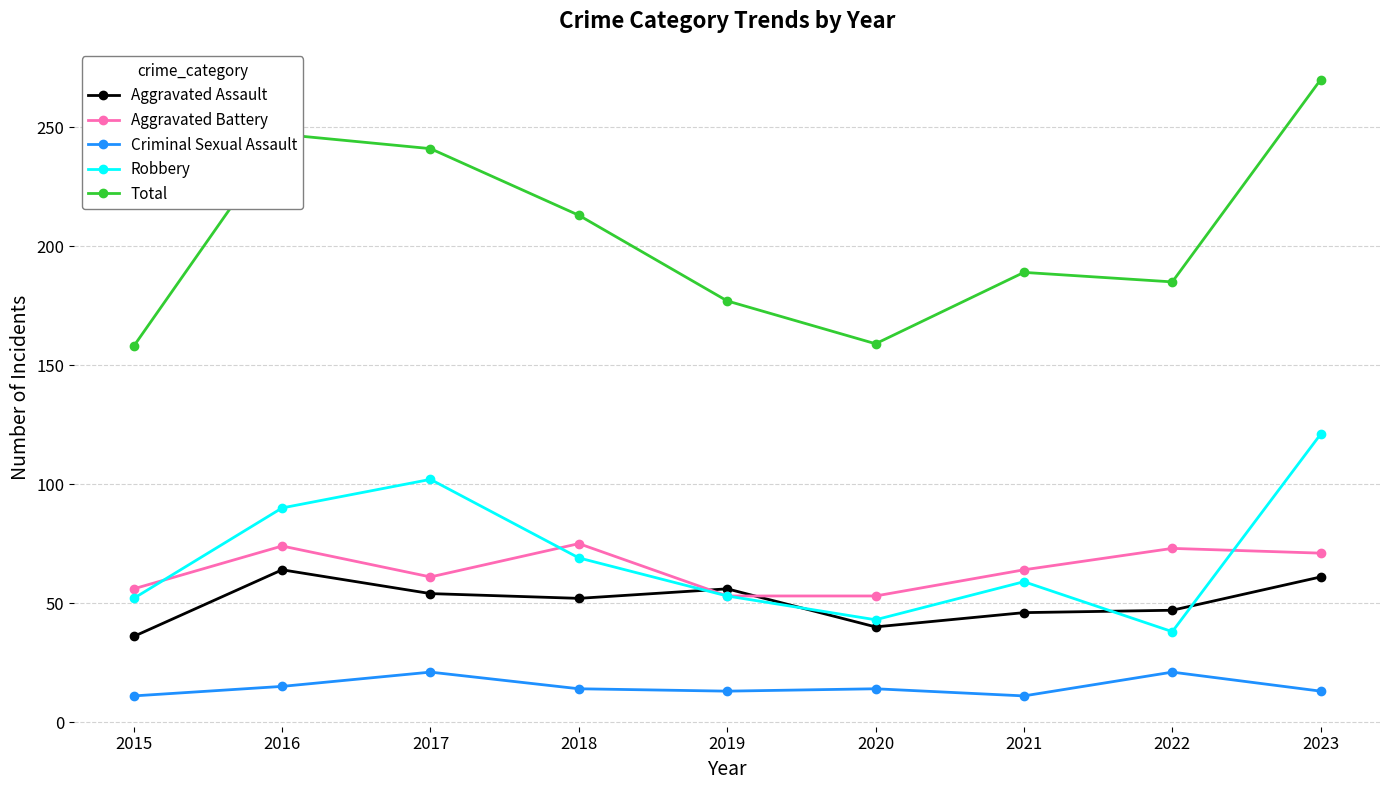

Is it true that Aggravated Battery equals 61 at 2017?

True